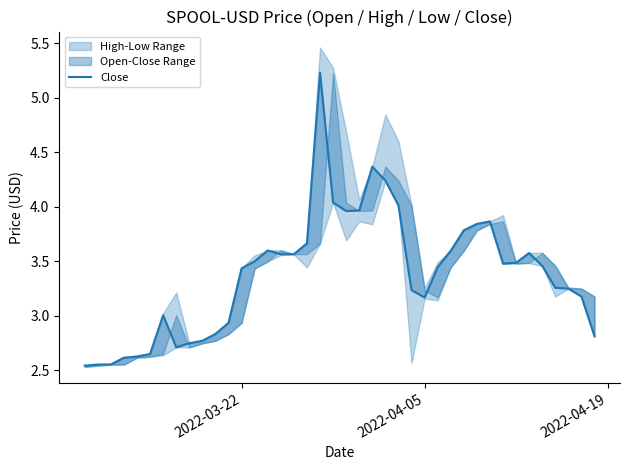

Reading left to right, extract all data points from this chart.

2.5	2.6	2.6	2.6	2.6	2.7	3.0	2.7	2.7	2.8	2.8	2.9	3.4	3.5	3.6	3.6	3.6	3.7	5.2	4.0	4.0	4.0	4.4	4.2	4.0	3.2	3.2	3.4	3.6	3.8	3.8	3.9	3.5	3.5	3.6	3.5	3.3	3.2	3.2	2.8